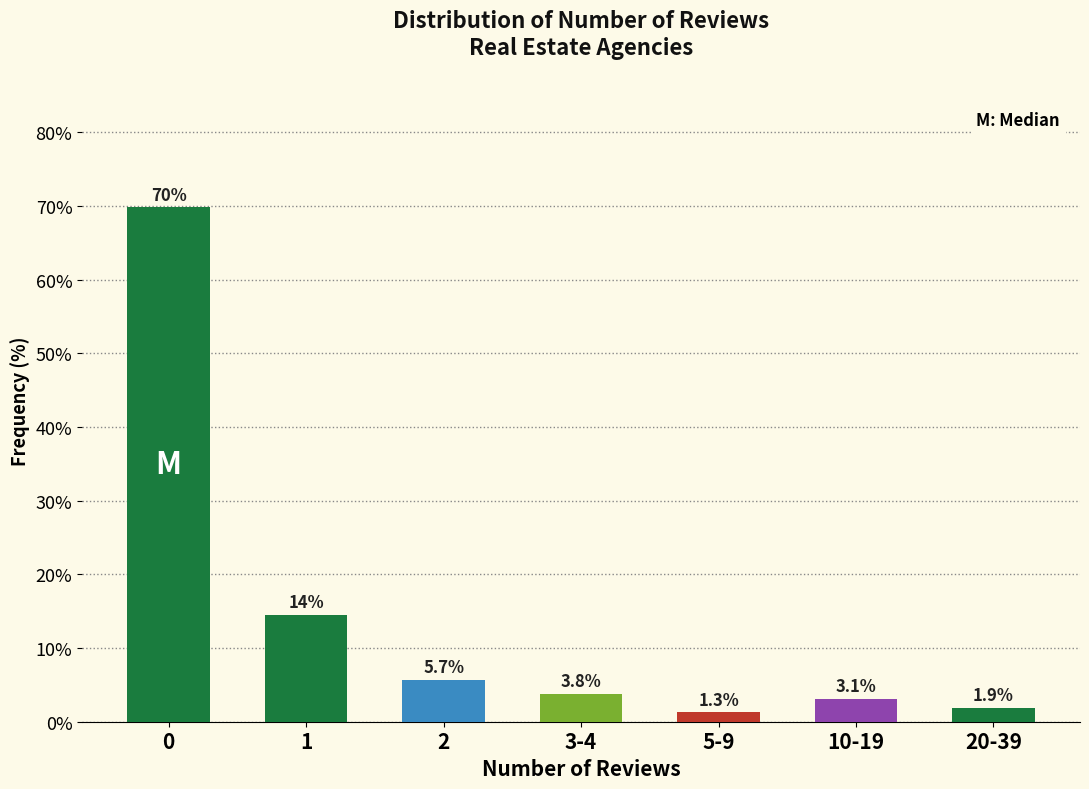

Reading right to left, extract all data points from this chart.

1.9	3.1	1.3	3.8	5.7	14.5	69.8